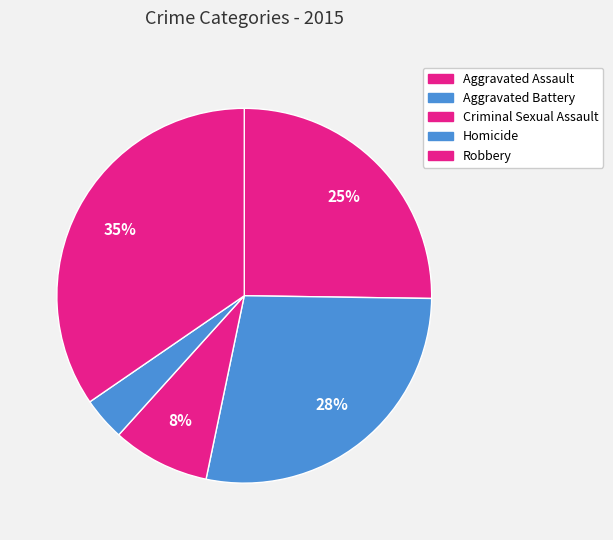

Approximately how many times larger is the value at Aggravated Battery compared to Homicide?

7.5